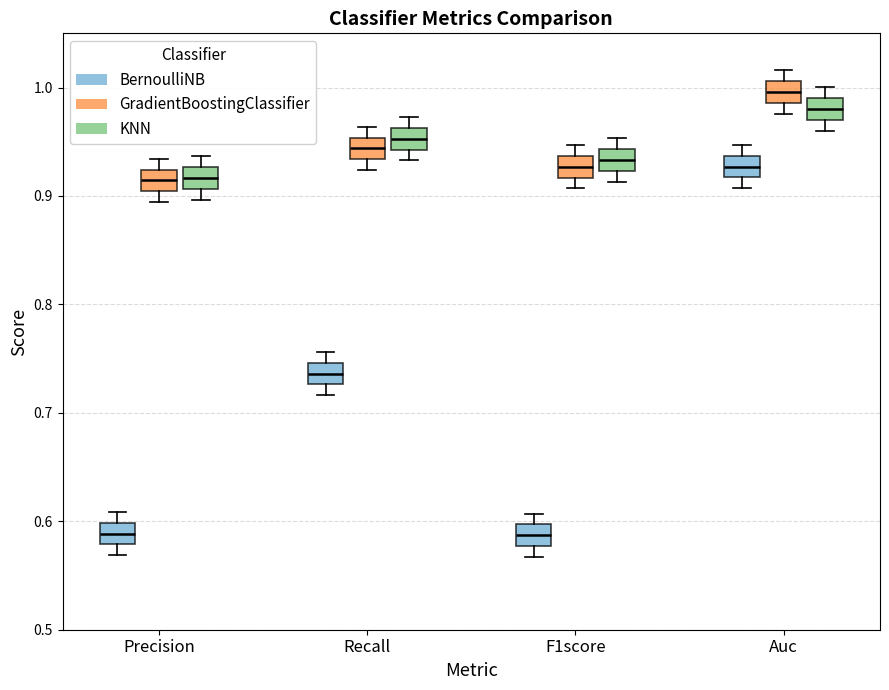

Reading left to right, transcribe this box plot: for each box, give where its median line is, the range the box spans, and where its two whiskers end, as read against the y-axis. The values are not printed on the chart, so give them approximately, as read against the axis.

Precision (BernoulliNB): median 0.59, box 0.58 to 0.60, whiskers 0.57 to 0.61
Precision (GradientBoostingClassifier): median 0.91, box 0.90 to 0.92, whiskers 0.89 to 0.93
Precision (KNN): median 0.92, box 0.91 to 0.93, whiskers 0.90 to 0.94
Recall (BernoulliNB): median 0.74, box 0.73 to 0.75, whiskers 0.72 to 0.76
Recall (GradientBoostingClassifier): median 0.94, box 0.93 to 0.95, whiskers 0.92 to 0.96
Recall (KNN): median 0.95, box 0.94 to 0.96, whiskers 0.93 to 0.97
F1score (BernoulliNB): median 0.59, box 0.58 to 0.60, whiskers 0.57 to 0.61
F1score (GradientBoostingClassifier): median 0.93, box 0.92 to 0.94, whiskers 0.91 to 0.95
F1score (KNN): median 0.93, box 0.92 to 0.94, whiskers 0.91 to 0.95
Auc (BernoulliNB): median 0.93, box 0.92 to 0.94, whiskers 0.91 to 0.95
Auc (GradientBoostingClassifier): median 1.00, box 0.99 to 1.01, whiskers 0.98 to 1.02
Auc (KNN): median 0.98, box 0.97 to 0.99, whiskers 0.96 to 1.00